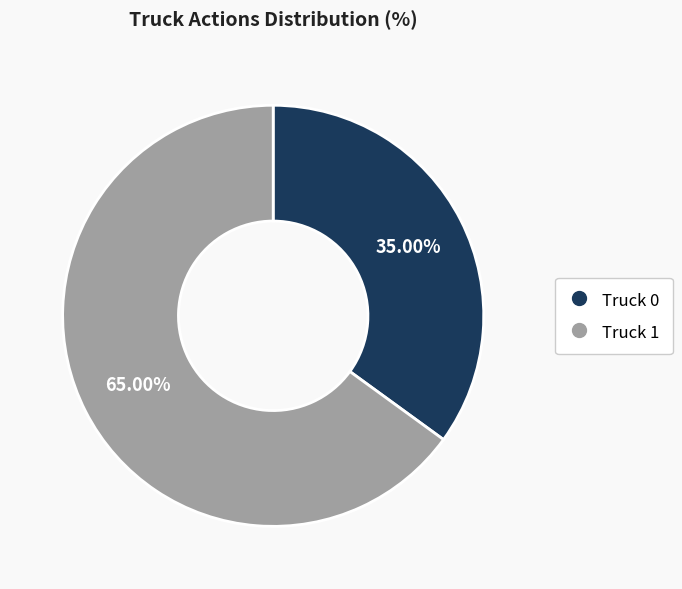

What percentage is NOT represented by Truck 0?

65.0%